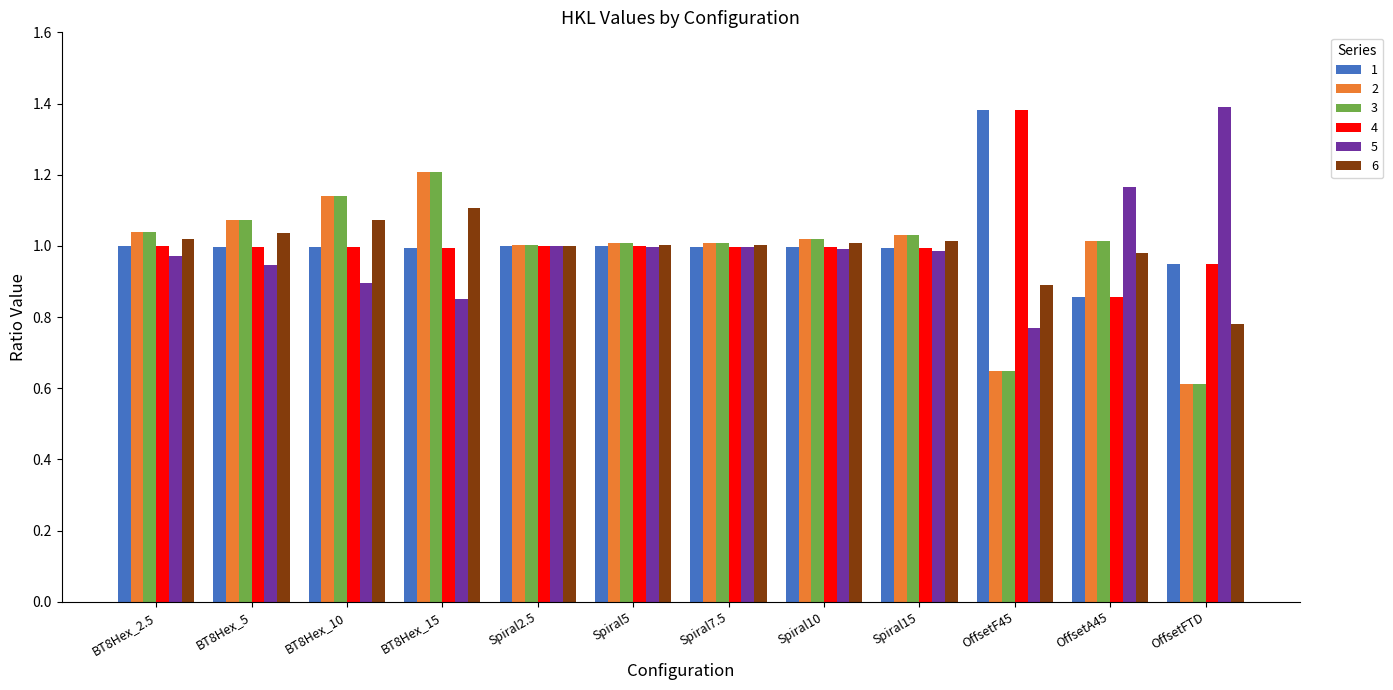

At which label is 2 closest to 0?

OffsetFTD